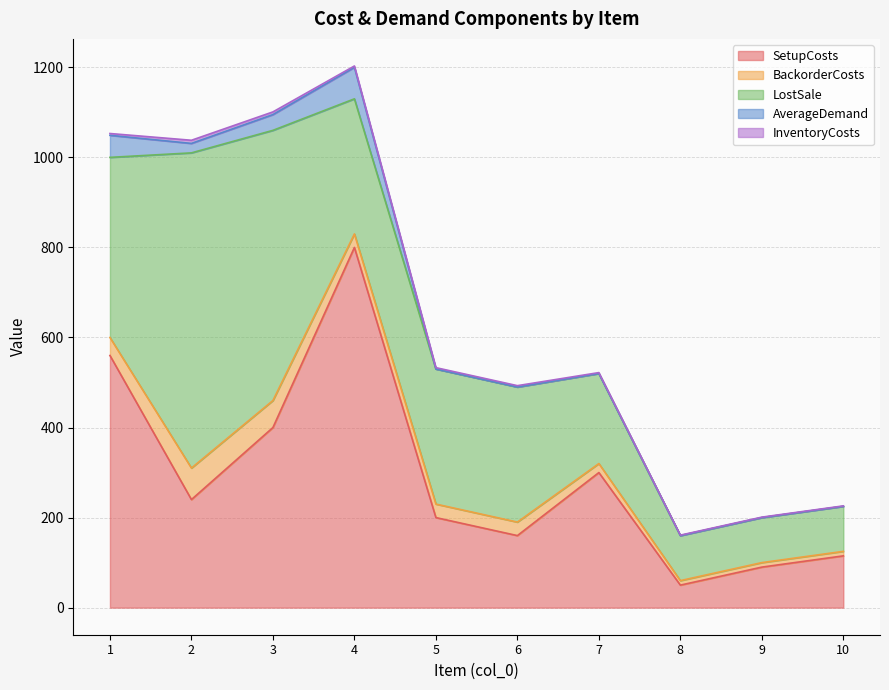

What is the sum of all BackorderCosts values?

310